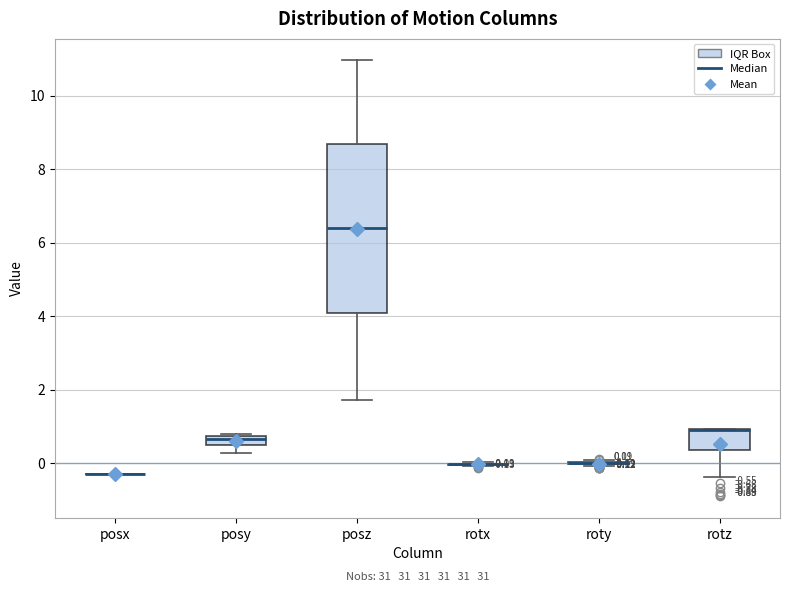

Comparing the boxes themselves (not the whiskers), which one is the tallest?

posz